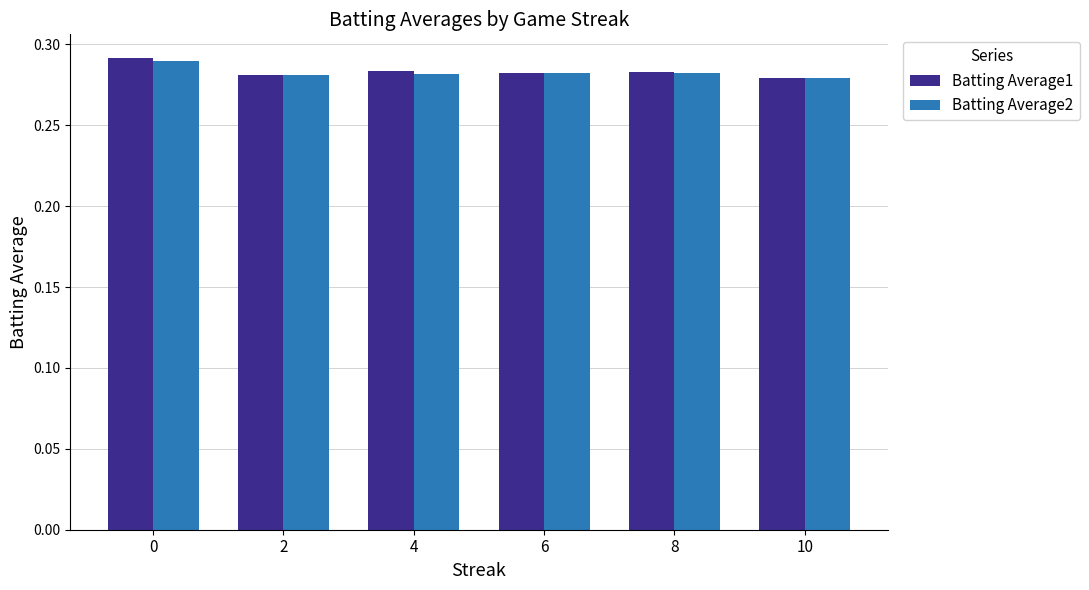

Does the chart contain stacked bars?

No